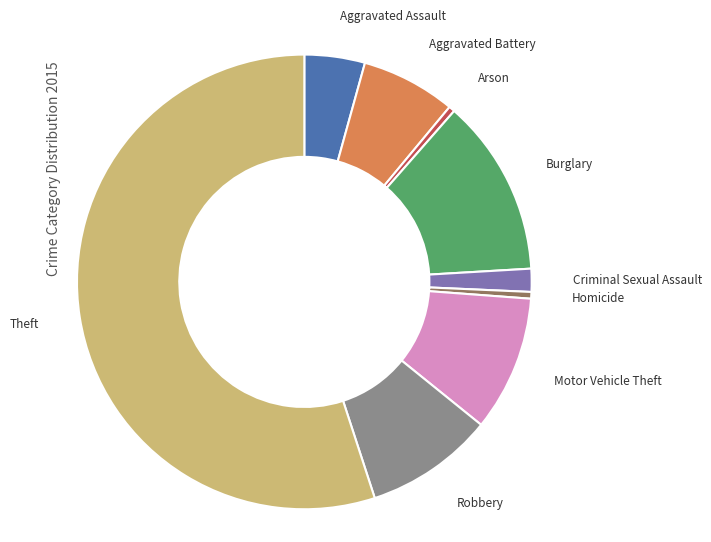

Is there any slice that represents more than half of the pie?

Yes